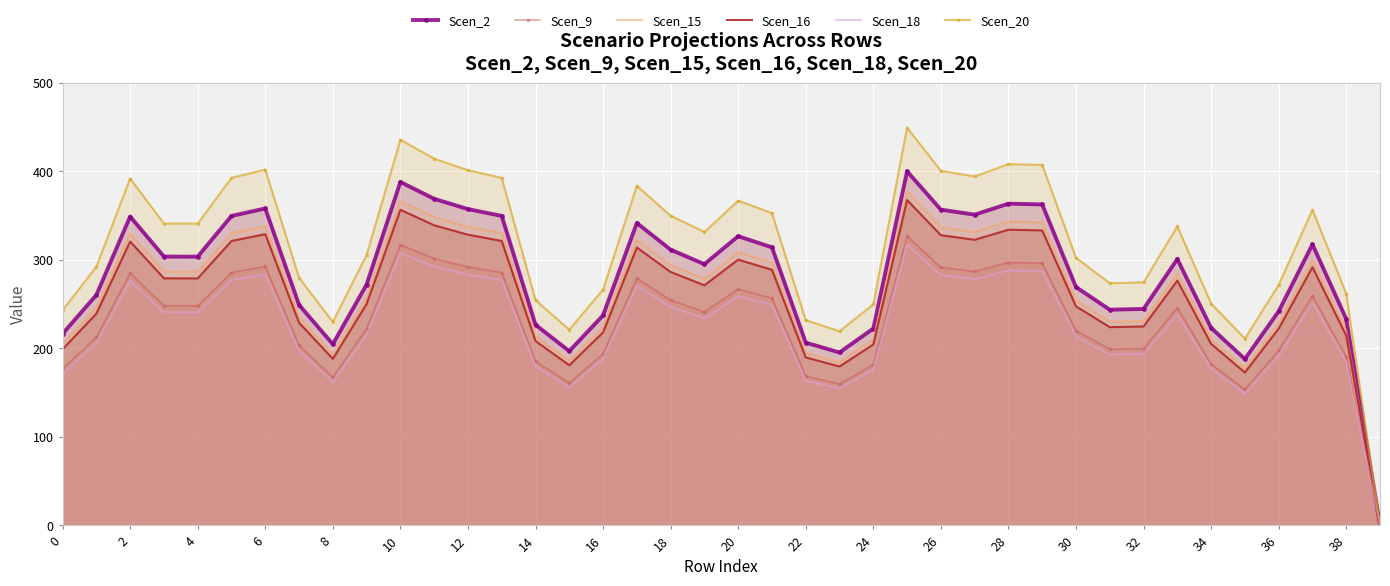

What is the sum of the Scen_18 values at 20 and 26?

541.9